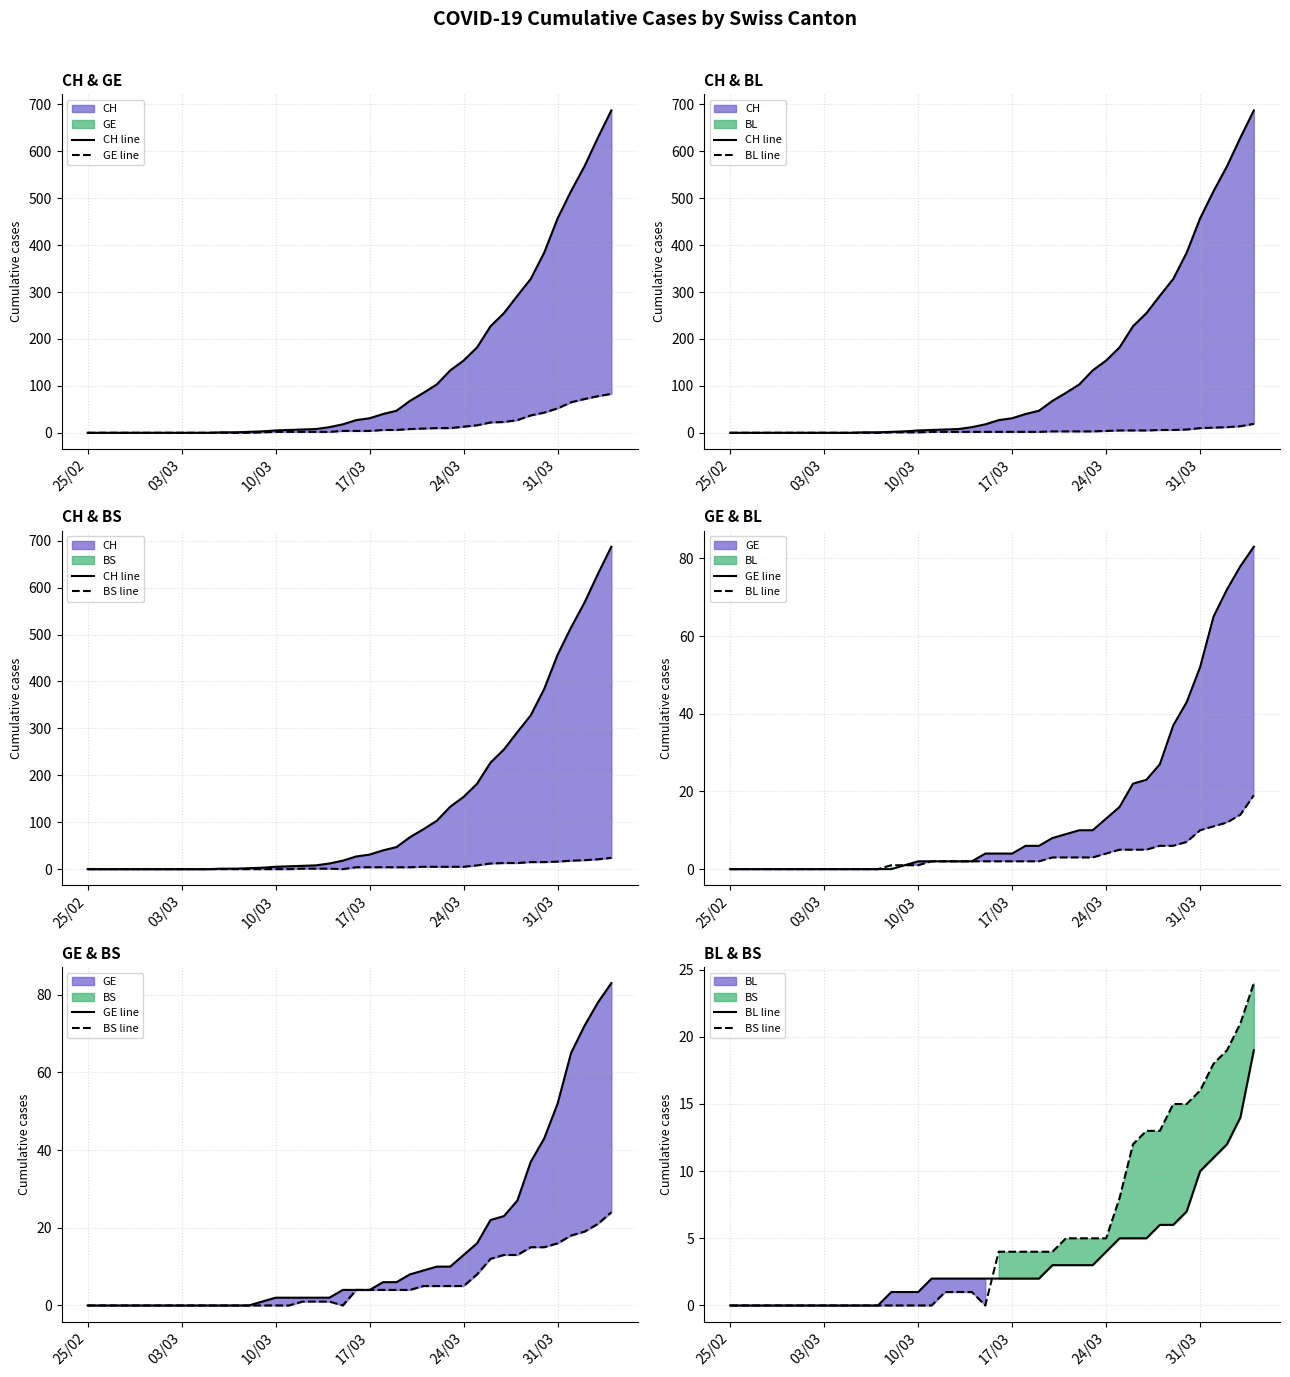

Is the value of GE line at 39 greater than the value of BL line at 28?

Yes